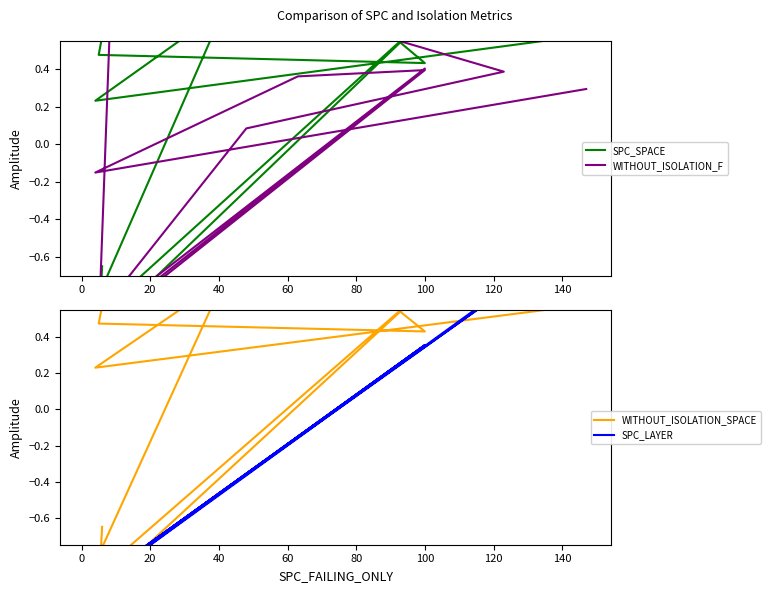

What is the smallest value displayed?

-1.0